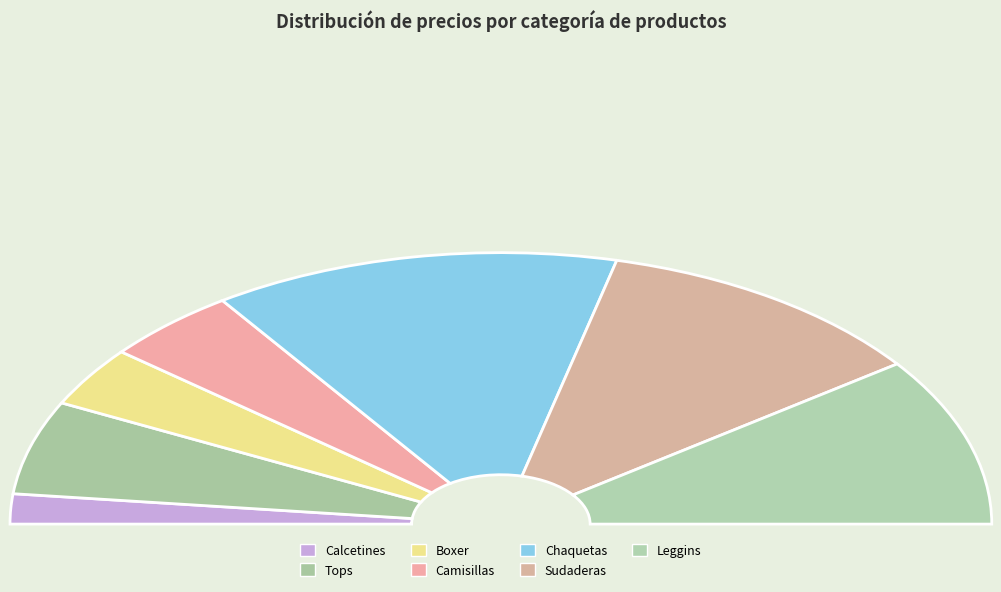

Is Chaquetas the majority of the pie?

No